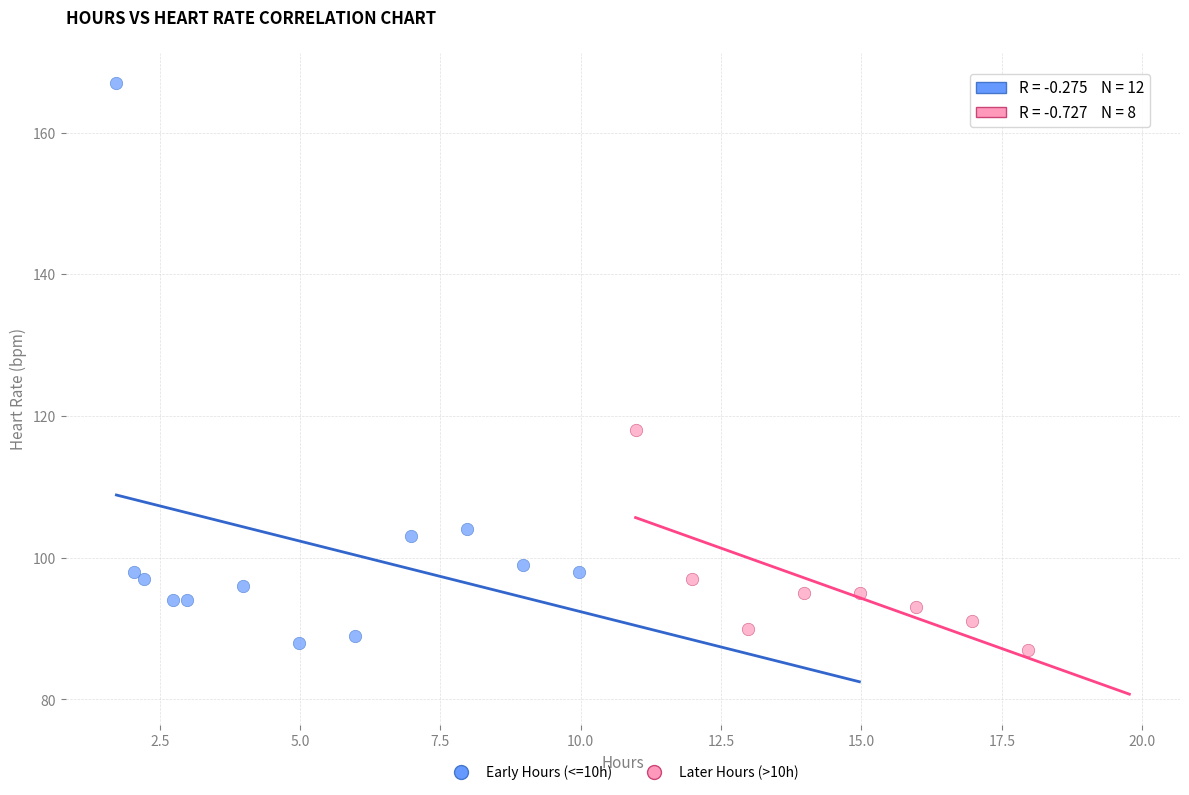

Which series reaches the minimum Y coordinate?

Later Hours (>10h)